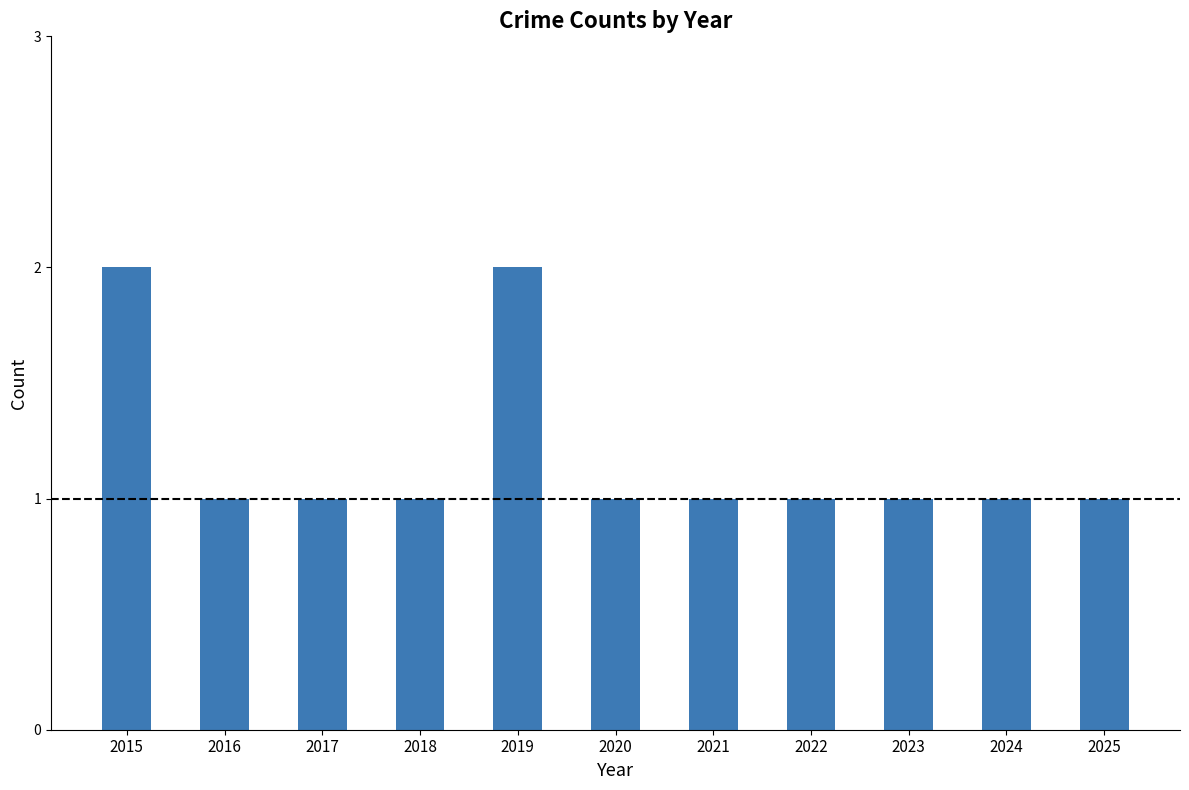

What is the sum of the values at 2016 and 2019?

3